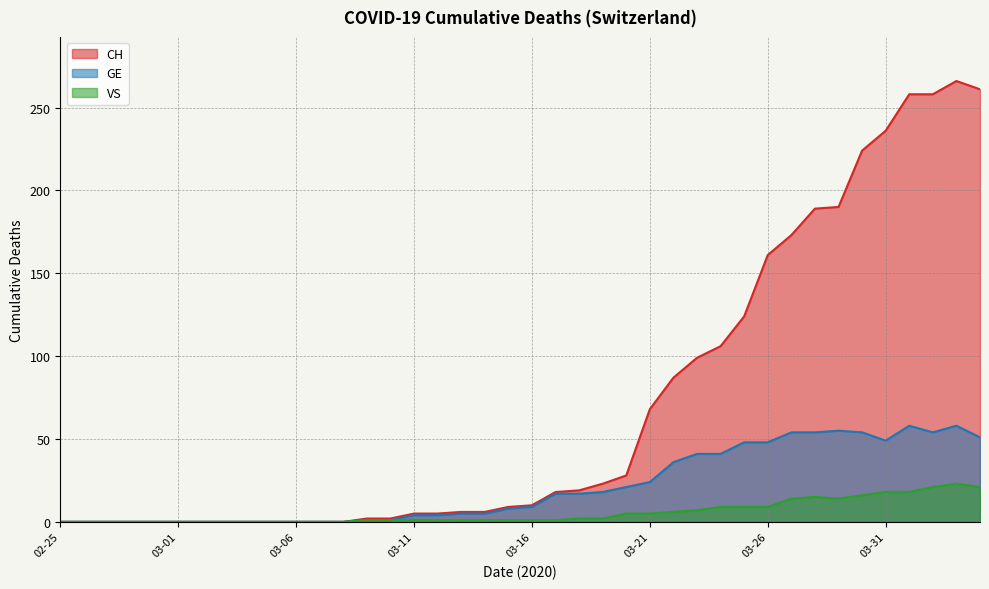

At which category does VS reach its first local peak?

2020-03-28